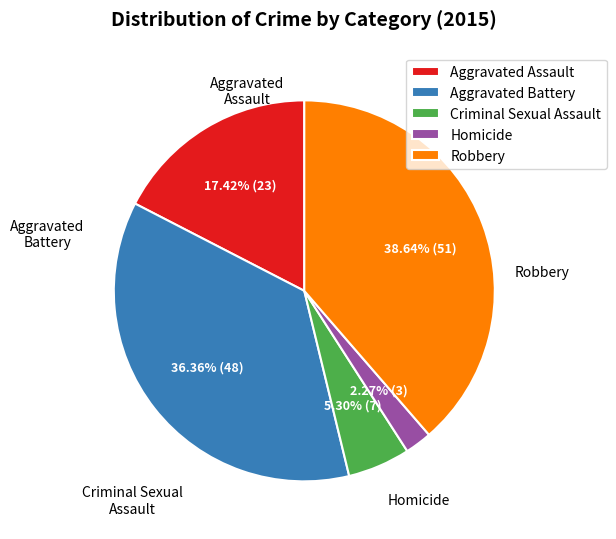

Which category has the smallest portion of the pie?

Homicide